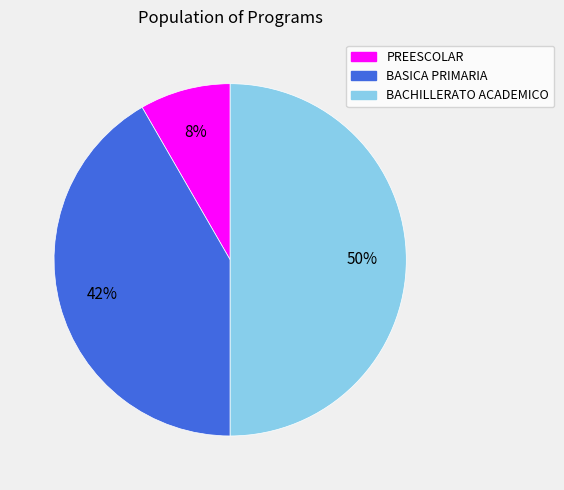

Does PREESCOLAR represent more than half of the total?

No